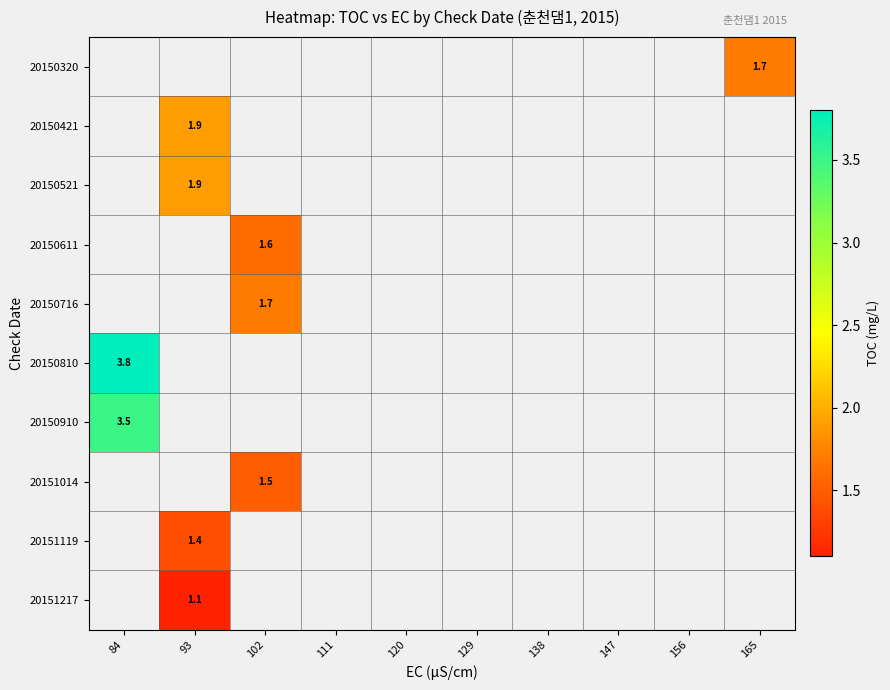

The 20151014 series shows 1.0 at 102. True or false?

False